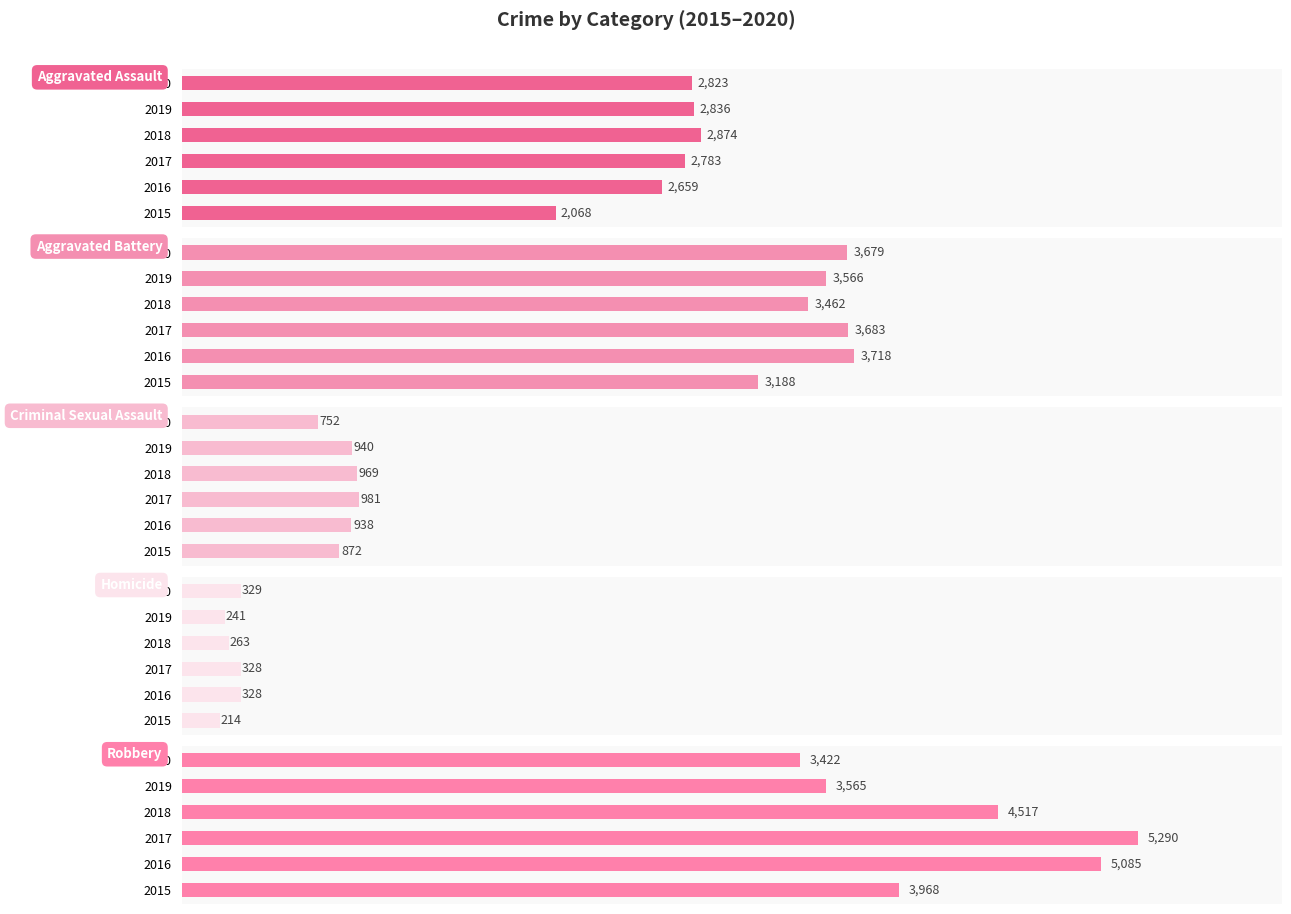

The value of Aggravated Battery at 2017 is 3683. True or false?

True